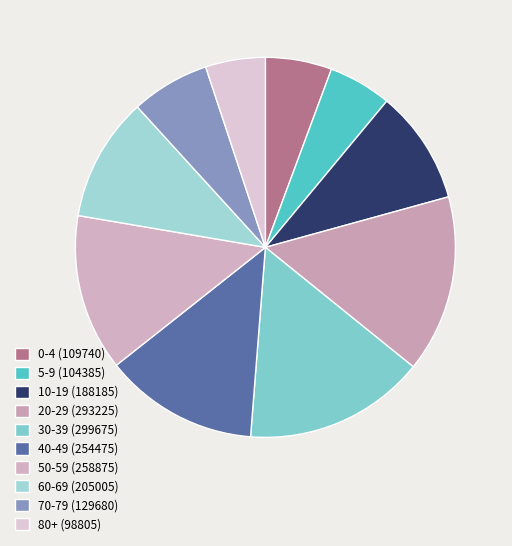

The 0-4 slice represents 6% of the pie. True or false?

True